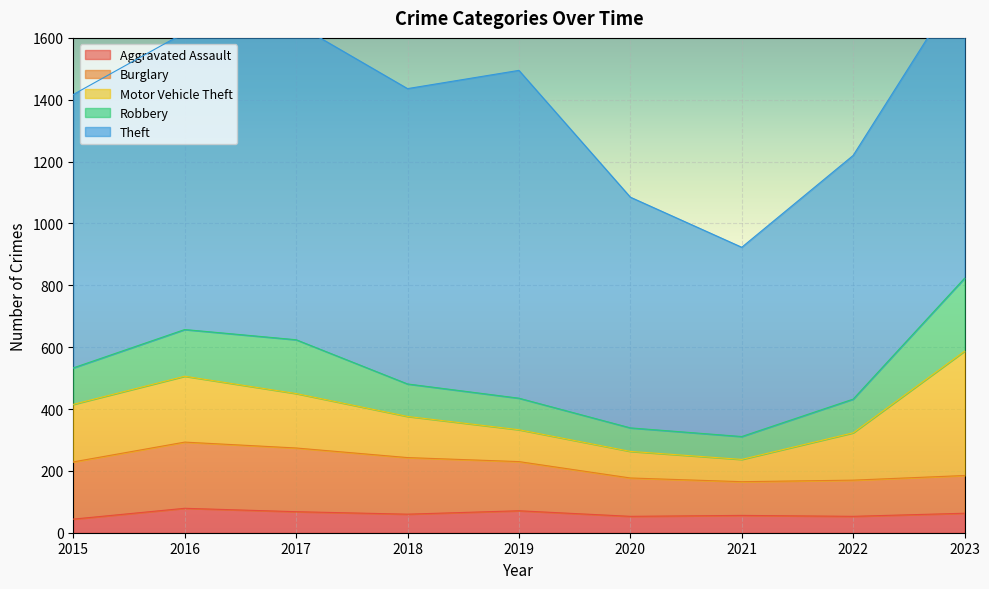

Reading left to right, what are all the values shown in this chart?

Aggravated Assault: 2015=44	2016=79	2017=68	2018=60	2019=71	2020=53	2021=56	2022=53	2023=63
Burglary: 2015=185	2016=214	2017=206	2018=183	2019=159	2020=124	2021=109	2022=117	2023=122
Motor Vehicle Theft: 2015=186	2016=213	2017=176	2018=133	2019=103	2020=86	2021=72	2022=153	2023=402
Robbery: 2015=118	2016=151	2017=174	2018=105	2019=102	2020=76	2021=74	2022=109	2023=236
Theft: 2015=884	2016=960	2017=1021	2018=955	2019=1060	2020=746	2021=612	2022=788	2023=966